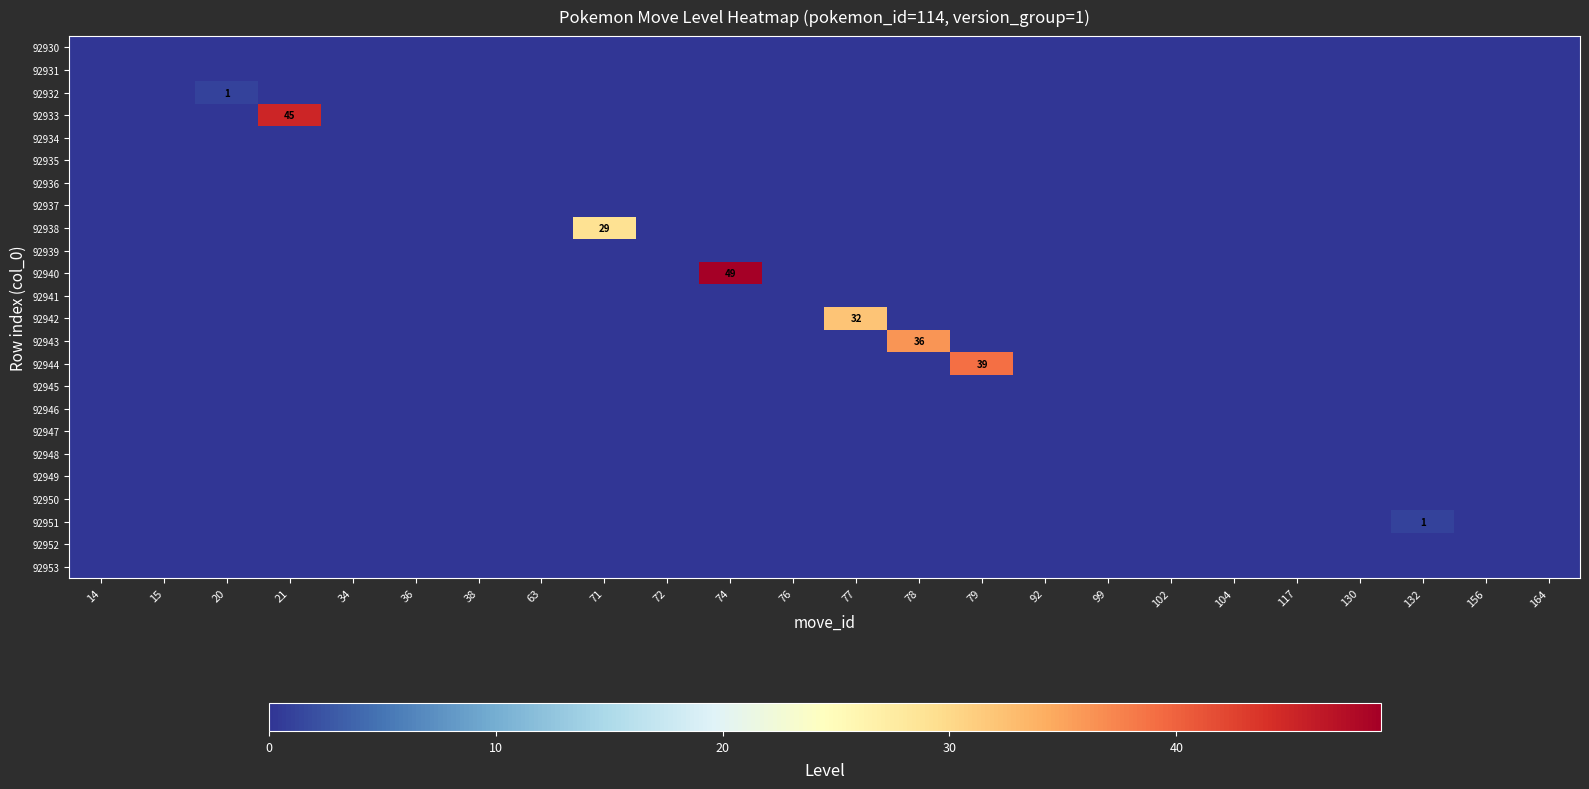

What is the difference between the maximum and minimum values in the 92940 series?

49